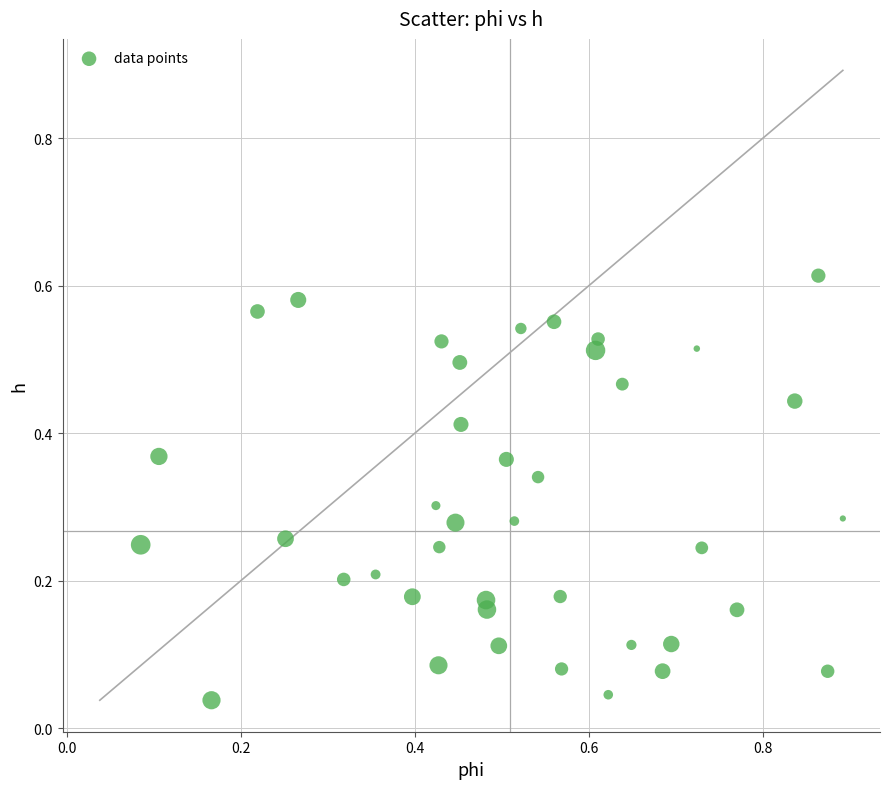

What is the range of X values (max minus min)?

0.8